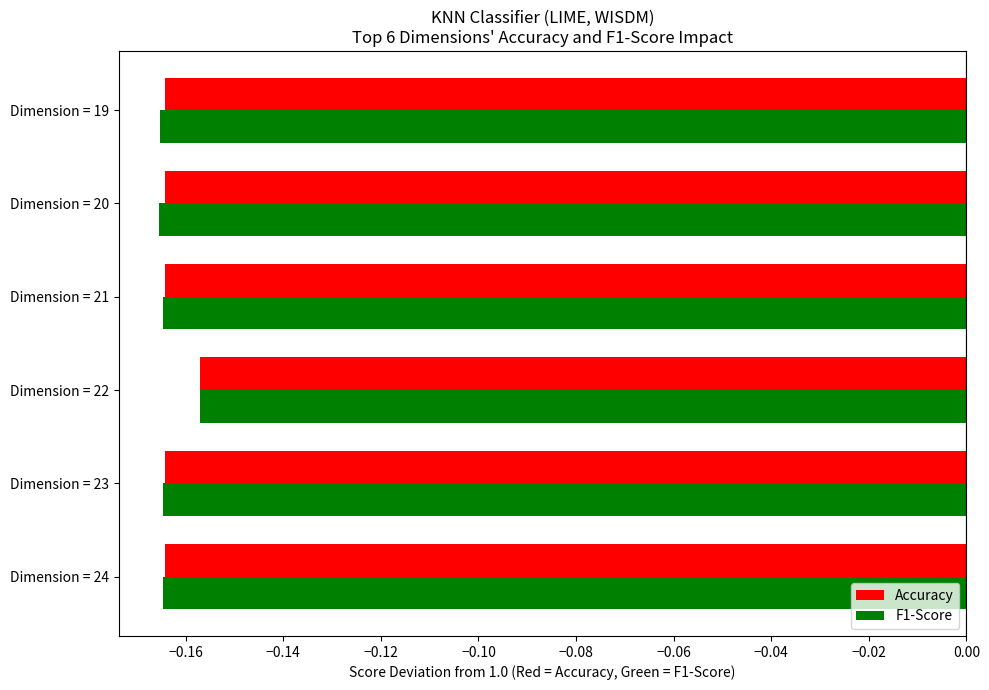

What is the sum of all F1-Score values?

-1.0